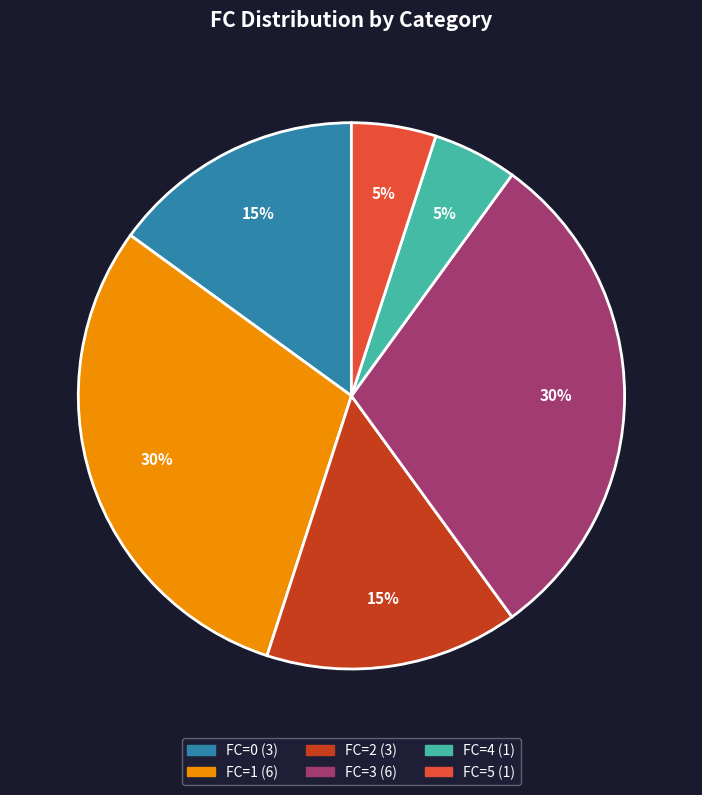

To the nearest percent, what is the difference between the largest and smallest slice percentages?

25%